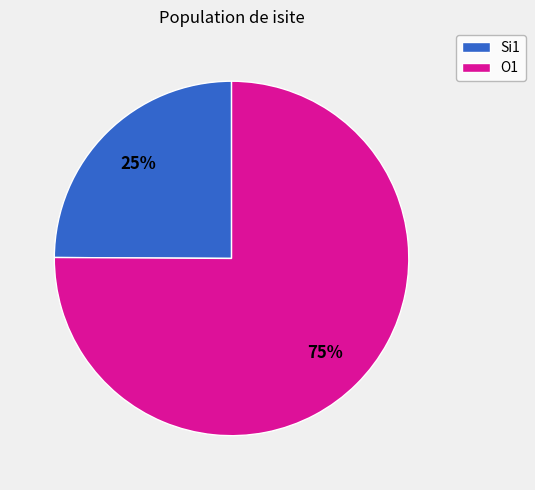

Between Si1 and O1, which is larger?

O1